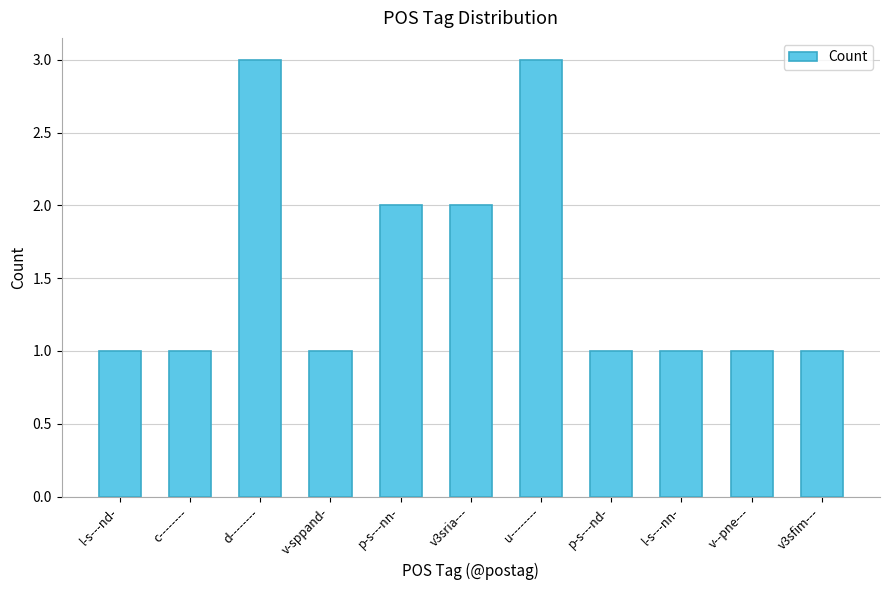

Approximately how many times larger is the value at p-s---nn- compared to v--pne---?

2.0